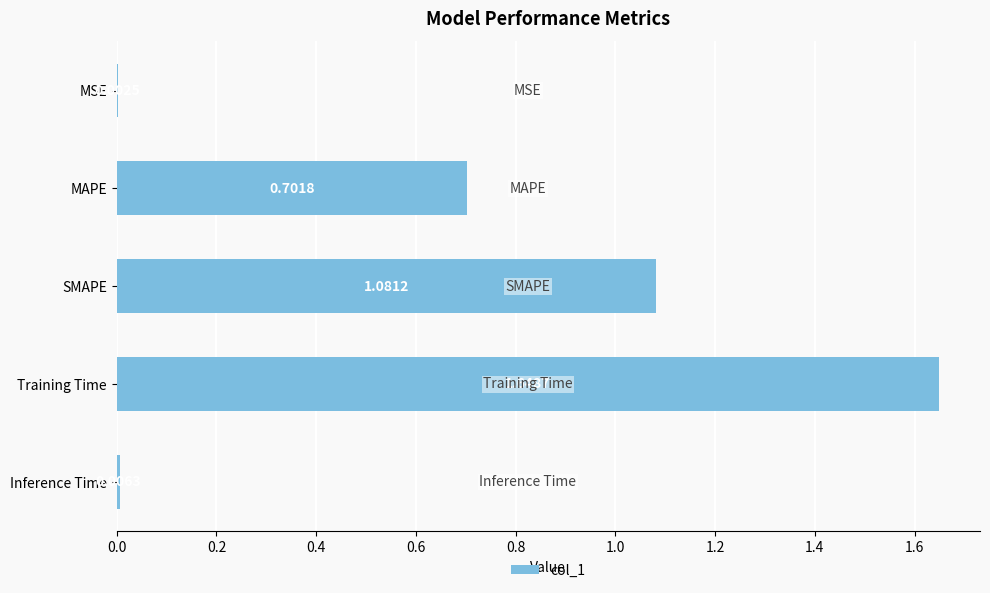

Are the bars horizontal?

Yes